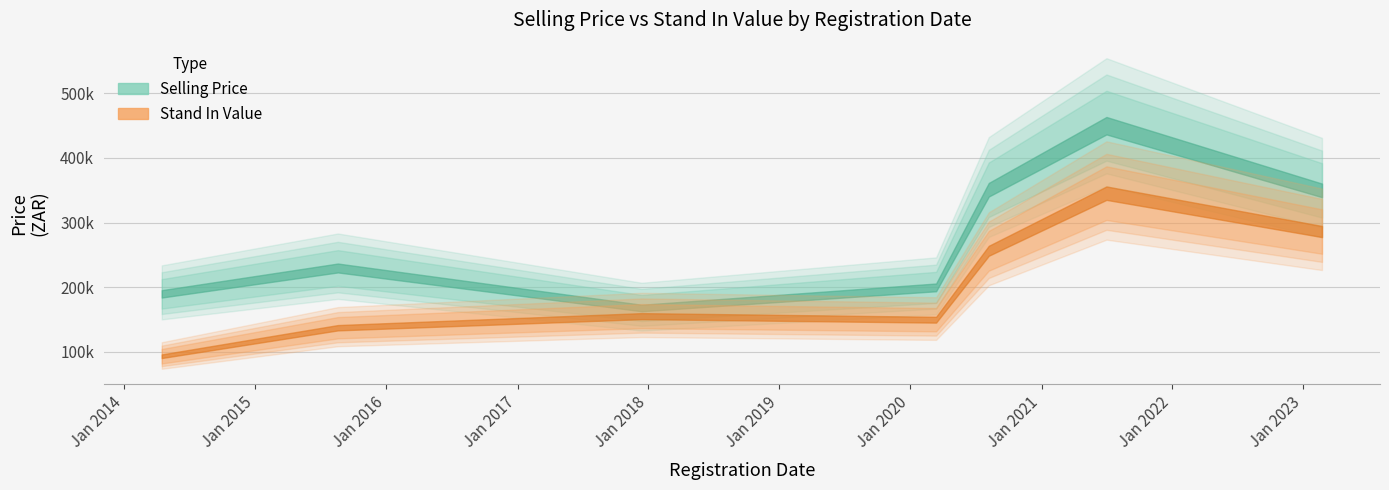

What are all the series names shown in the legend?

Selling Price, Stand In Value